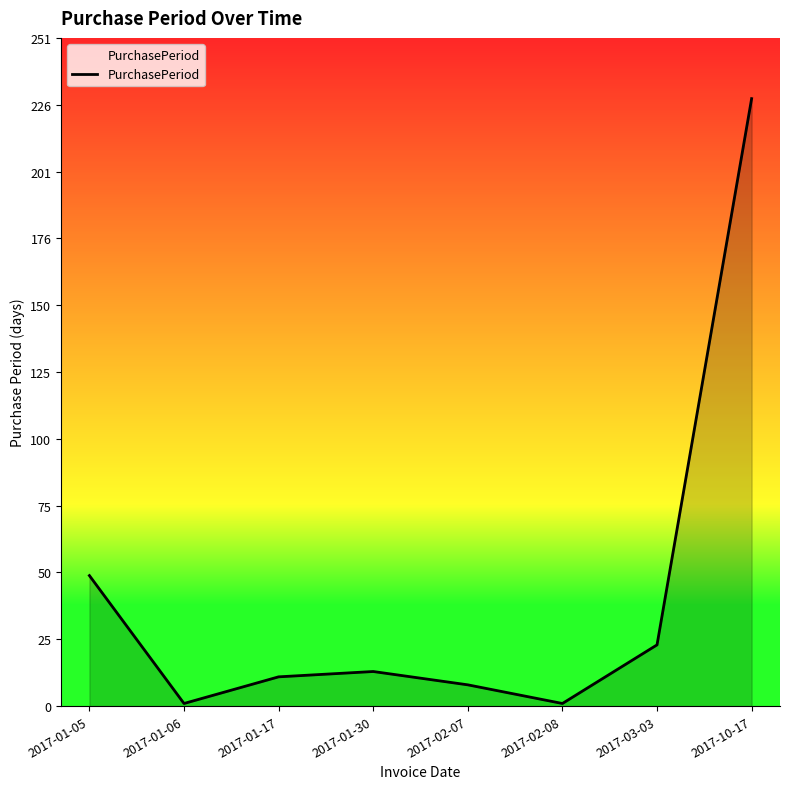

Where is the first local minimum?

2017-01-06